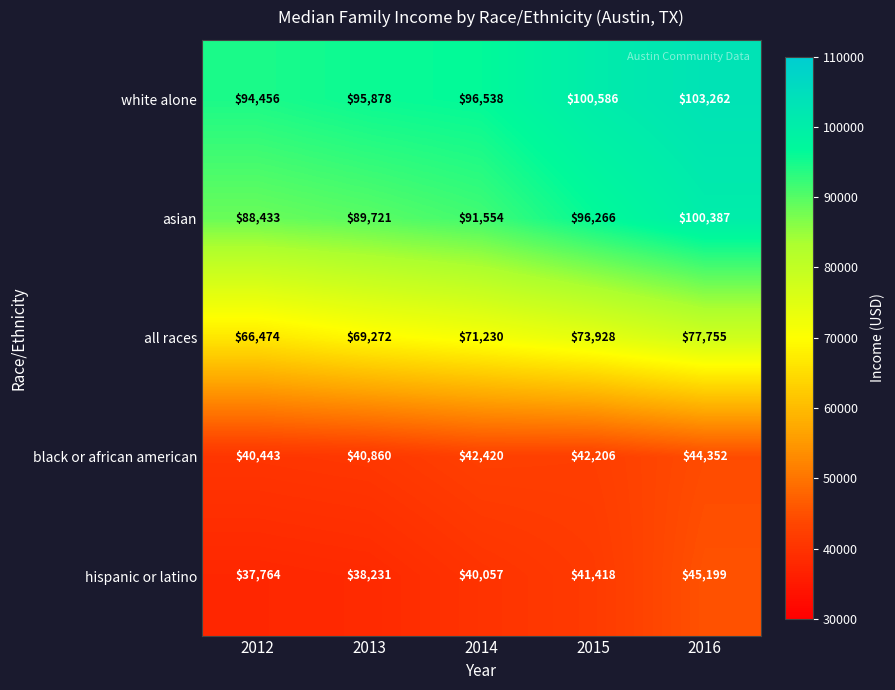

At how many categories does at least one series exceed 73345?

5